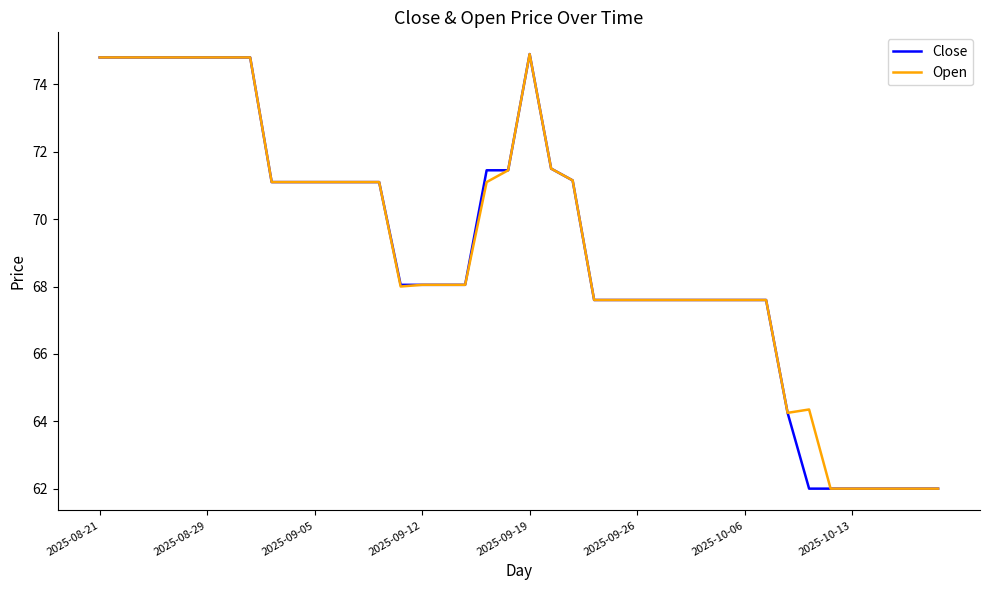

What is the maximum value shown in the chart?

74.9